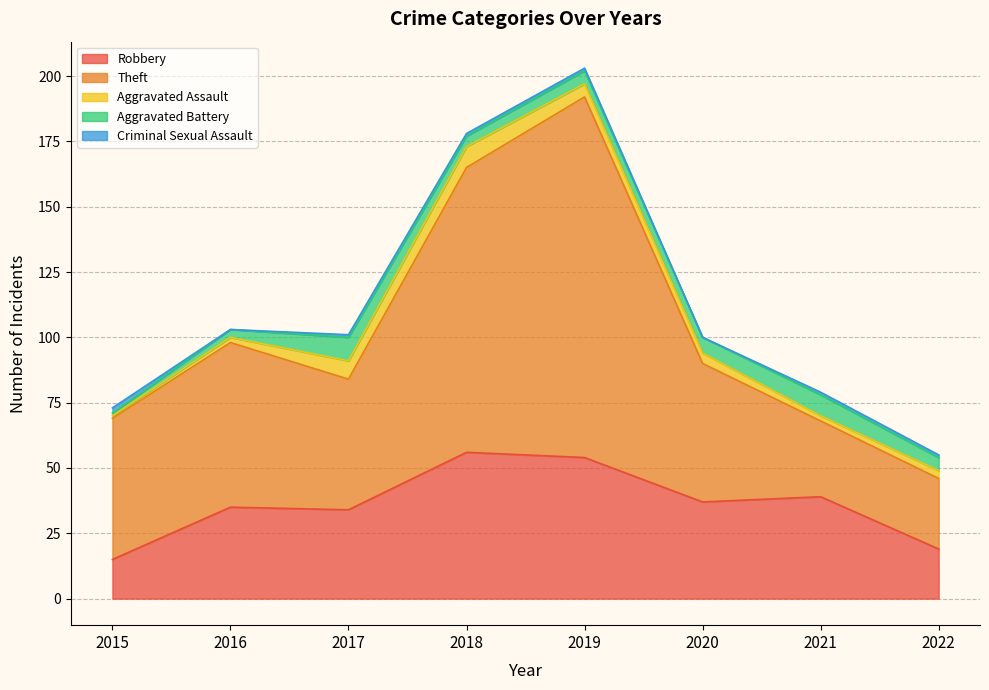

Count the number of data series in this chart.

5